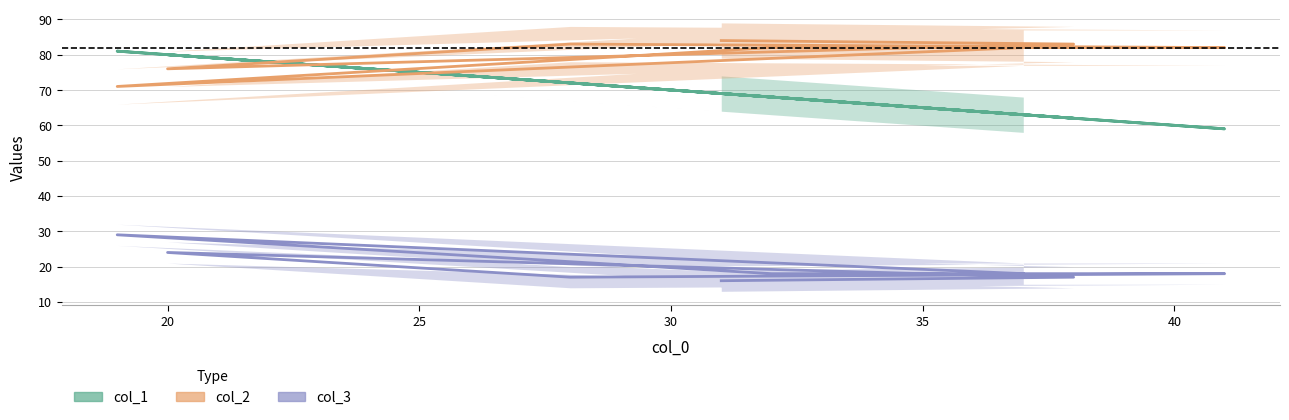

True or false: col_3 and col_2 intersect in this chart.

False